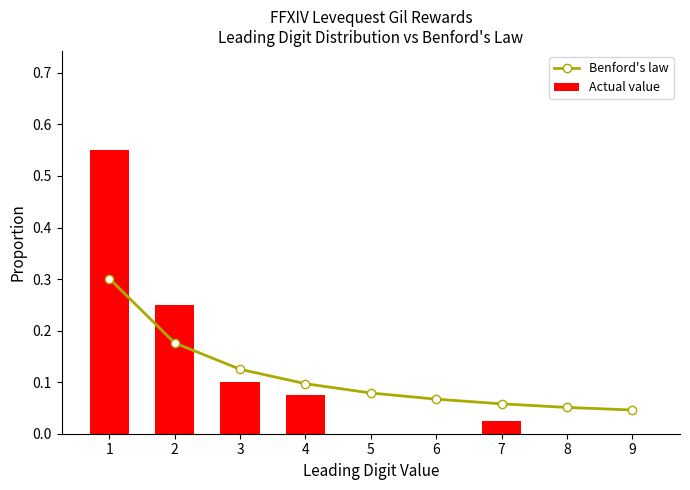

Is it true that Benford's law equals 0.1 at 3?

True